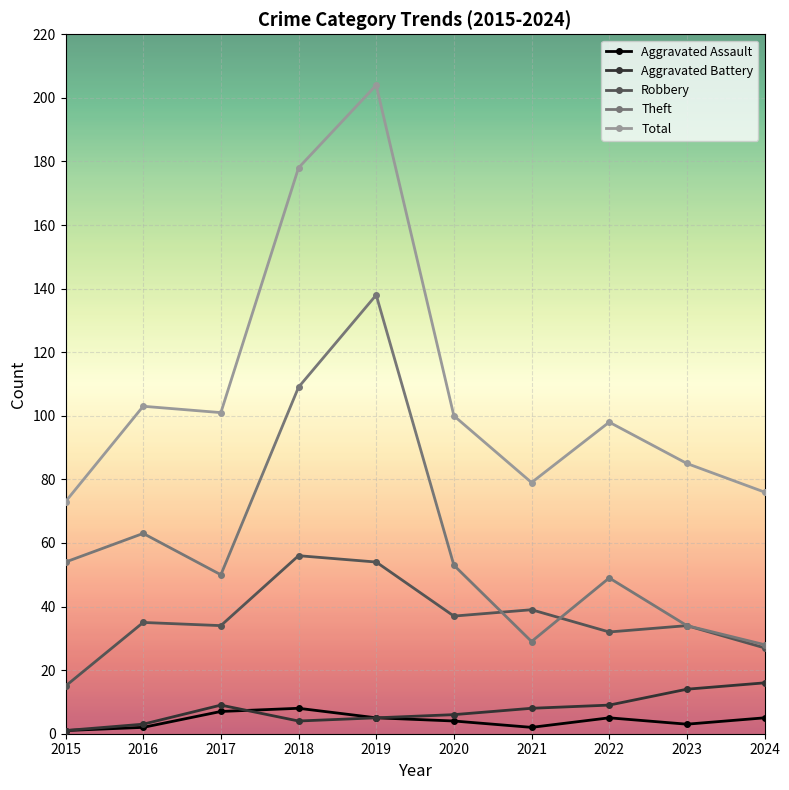

At which category does Theft reach its first local peak?

2016